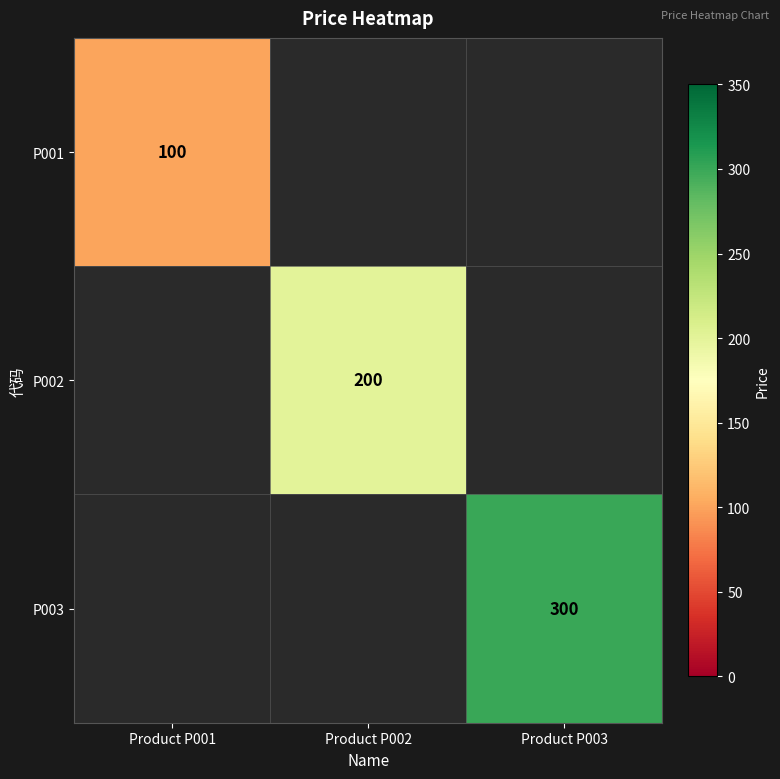

True or false: P001 has a value of 100 at Product P001.

True